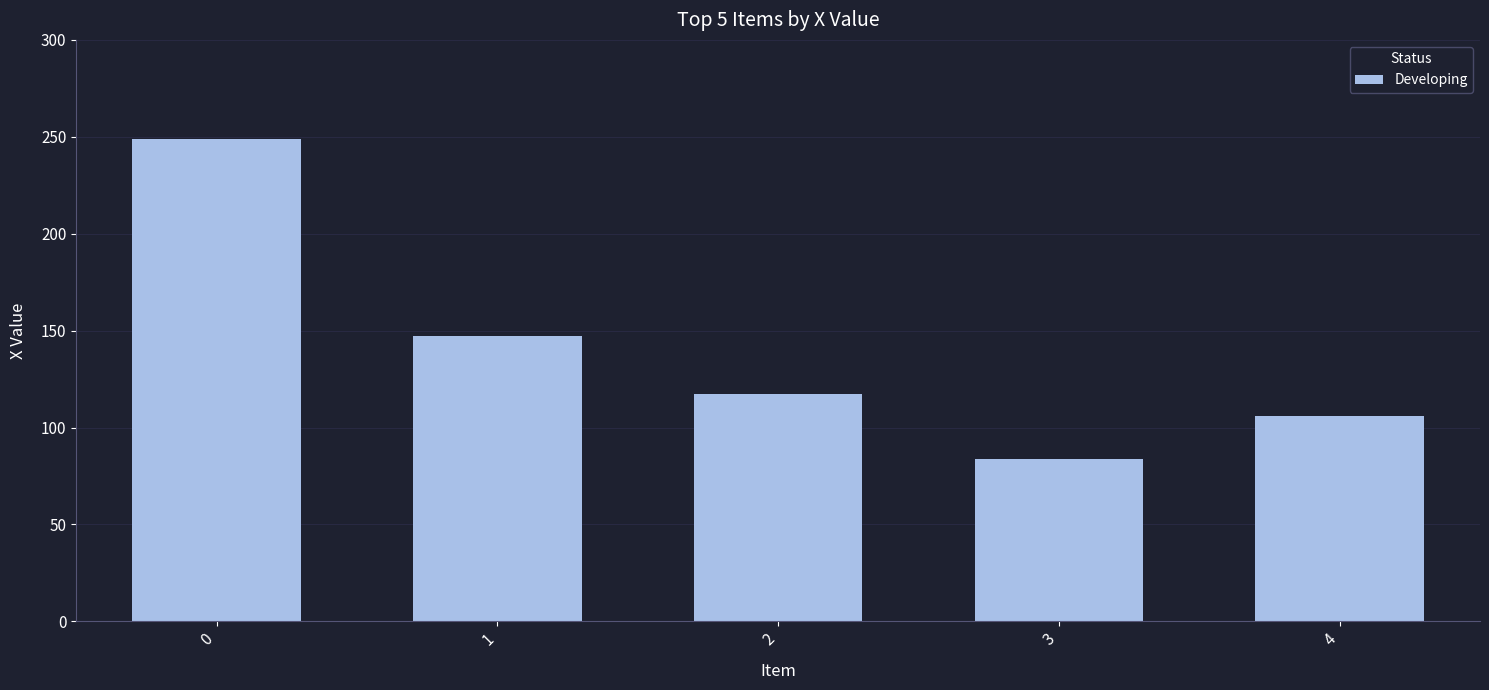

What is the approximate value at 4?

106.0